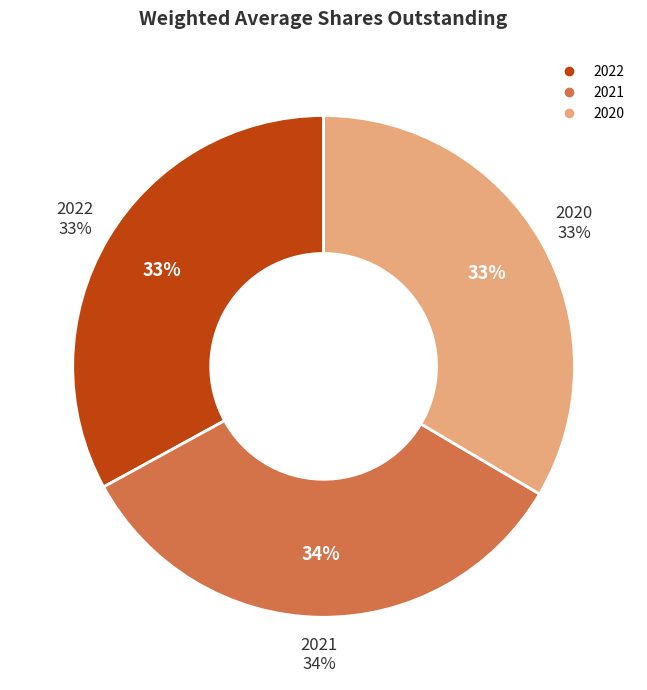

Rank the categories by value from highest to lowest.

2021, 2020, 2022